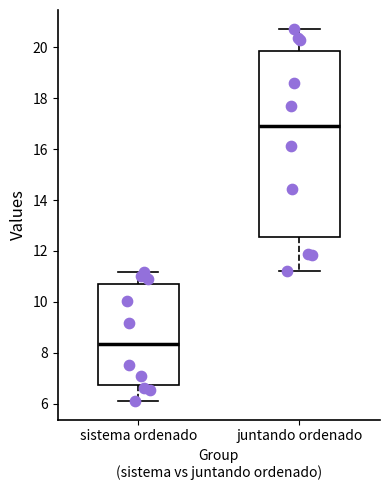

Reading left to right, transcribe this box plot: for each box, give where its median line is, the range the box spans, and where its two whiskers end, as read against the y-axis. The values are not printed on the chart, so give them approximately, as read against the axis.

sistema ordenado: median 8.4, box 6.8 to 10.6, whiskers 6.2 to 11.2
juntando ordenado: median 17.0, box 12.6 to 19.8, whiskers 11.2 to 20.8